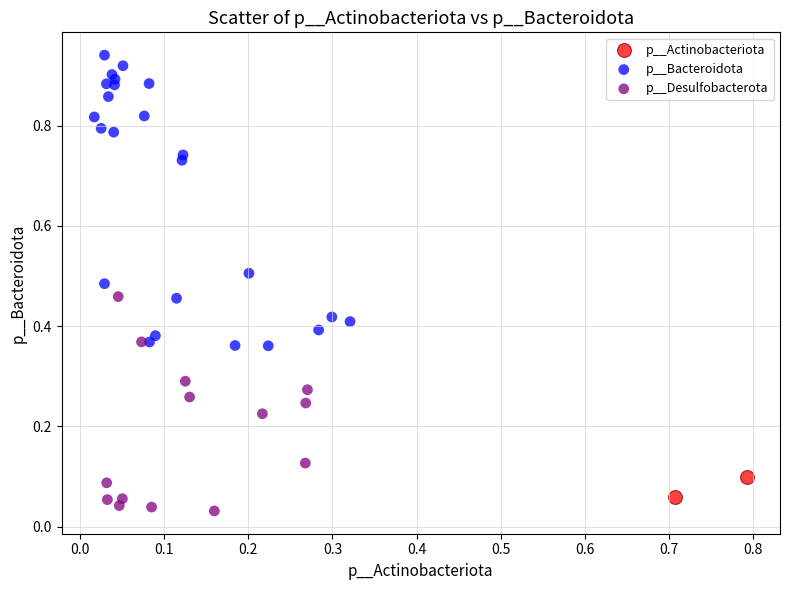

What are all the series names shown in the legend?

p__Actinobacteriota, p__Bacteroidota, p__Desulfobacterota